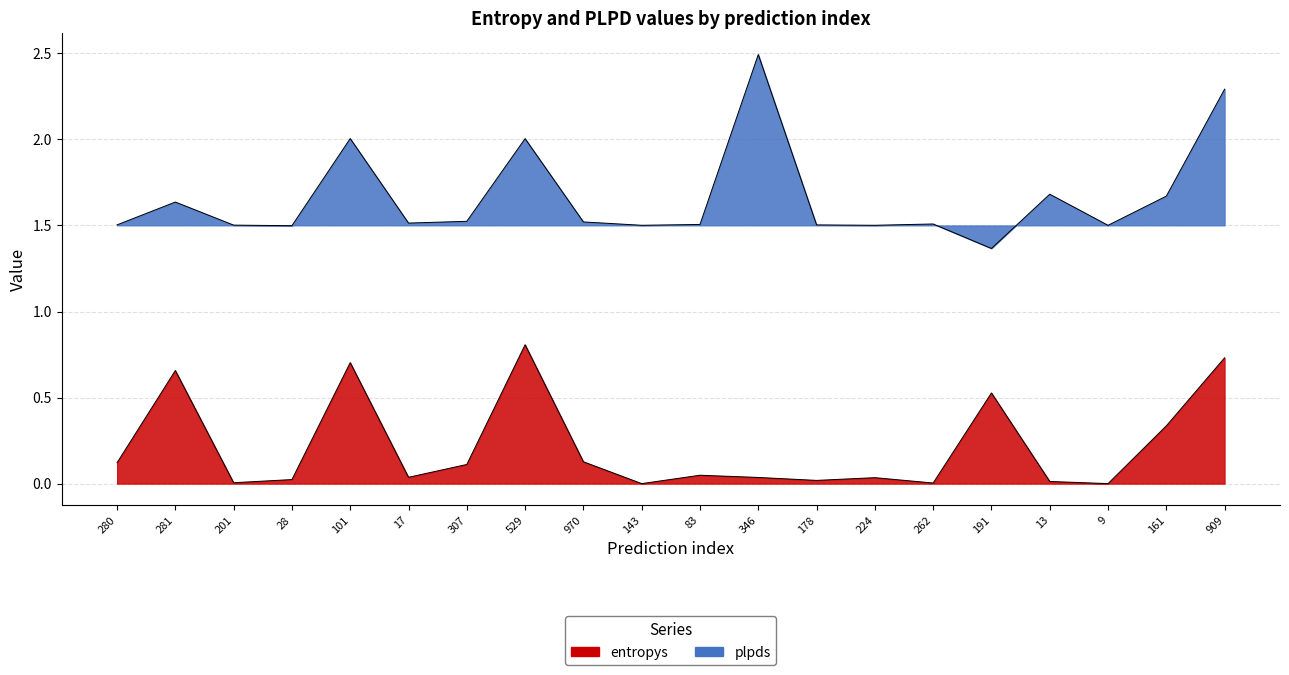

How many lines are shown in the chart?

2